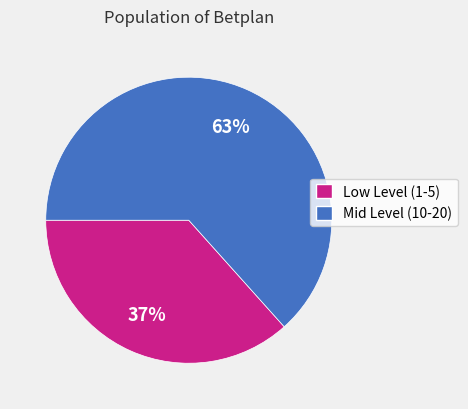

Is the sum of Mid Level (10-20) and Low Level (1-5) greater than half?

Yes